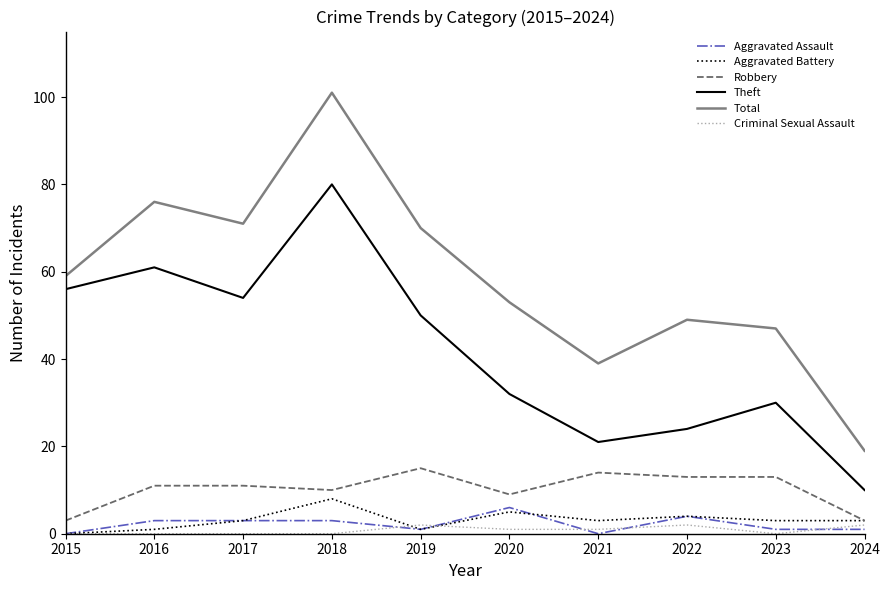

True or false: Robbery and Total intersect in this chart.

False